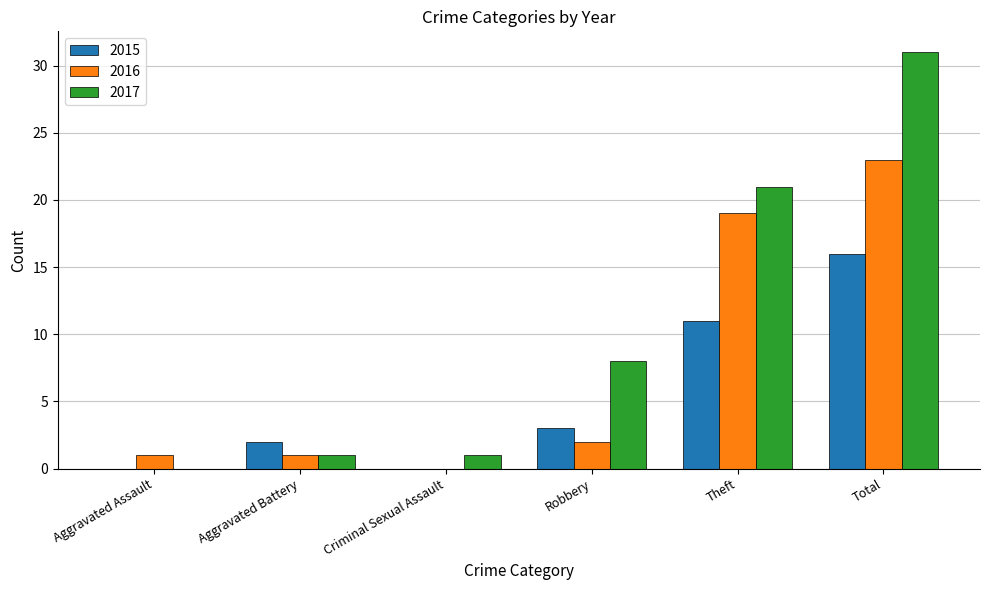

Between Aggravated Battery and Robbery, which series saw the biggest shift?

2017